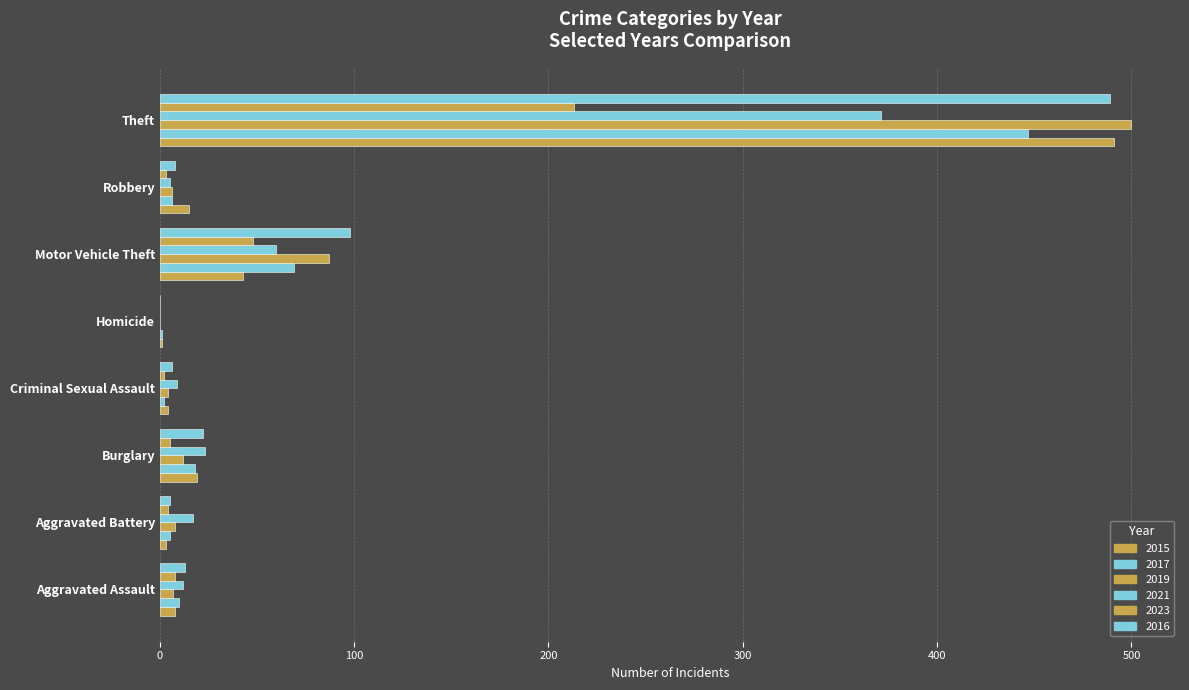

How many series are shown in this chart?

6